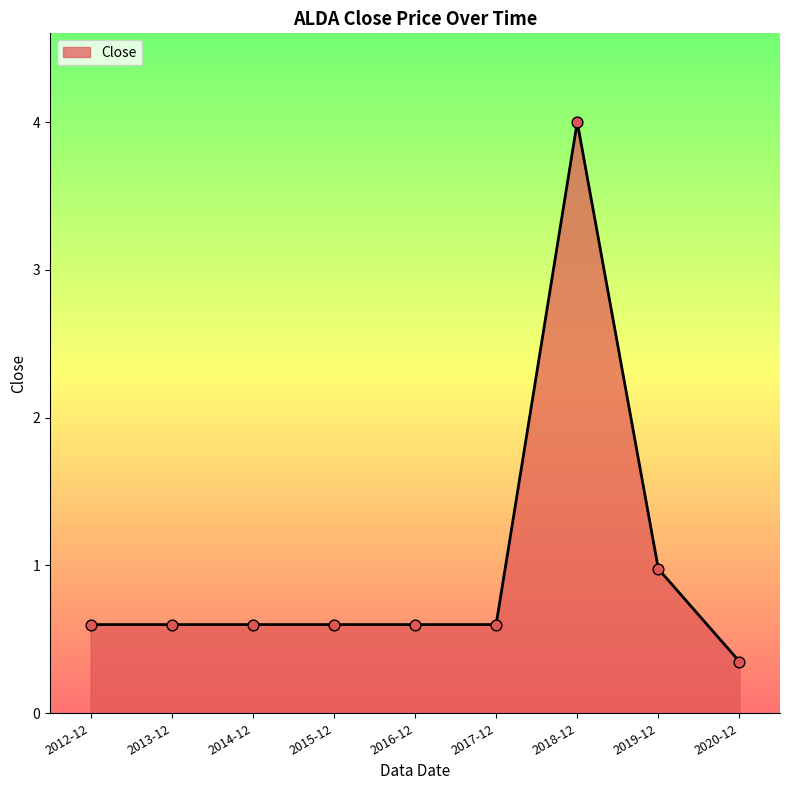

What is the change in value from 2015-12 to 2018-12?

+3.4